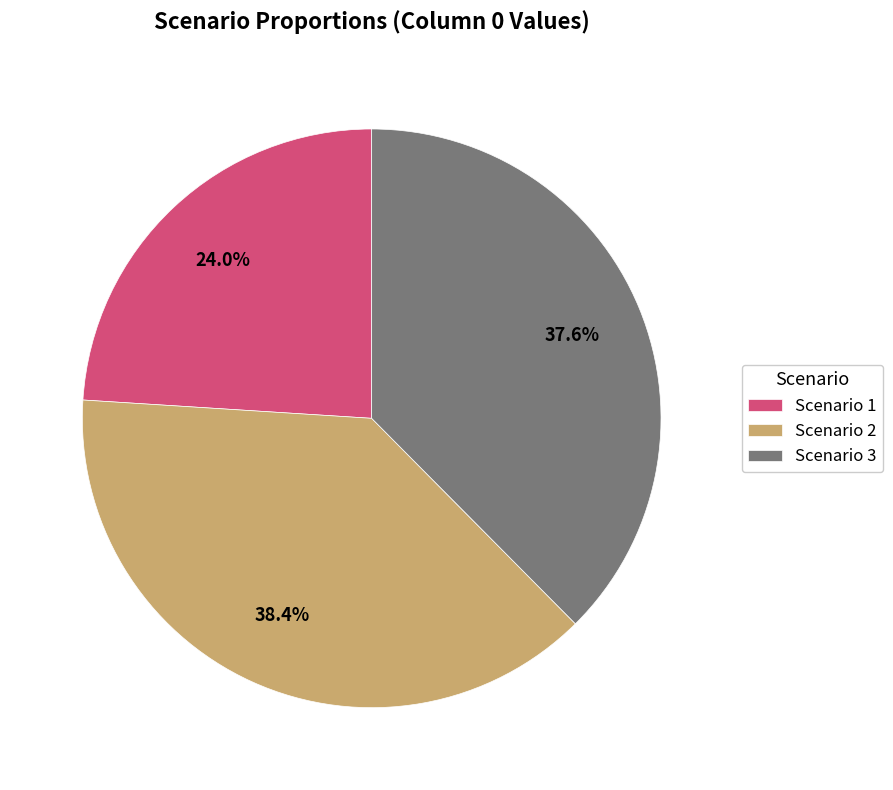

Do Scenario 1 and Scenario 3 together represent more than half of the pie?

Yes